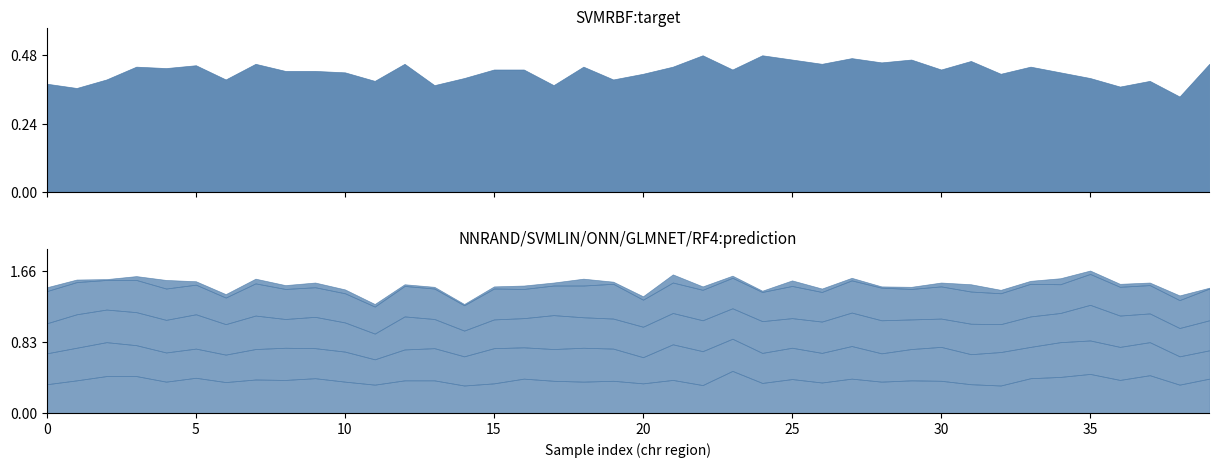

Rank the categories by SVMRBF value from lowest to highest.

38, 1, 36, 13, 17, 0, 11, 37, 2, 6, 19, 14, 35, 20, 32, 10, 34, 8, 9, 15, 16, 23, 30, 4, 3, 18, 21, 33, 5, 7, 12, 26, 39, 28, 31, 25, 29, 27, 22, 24